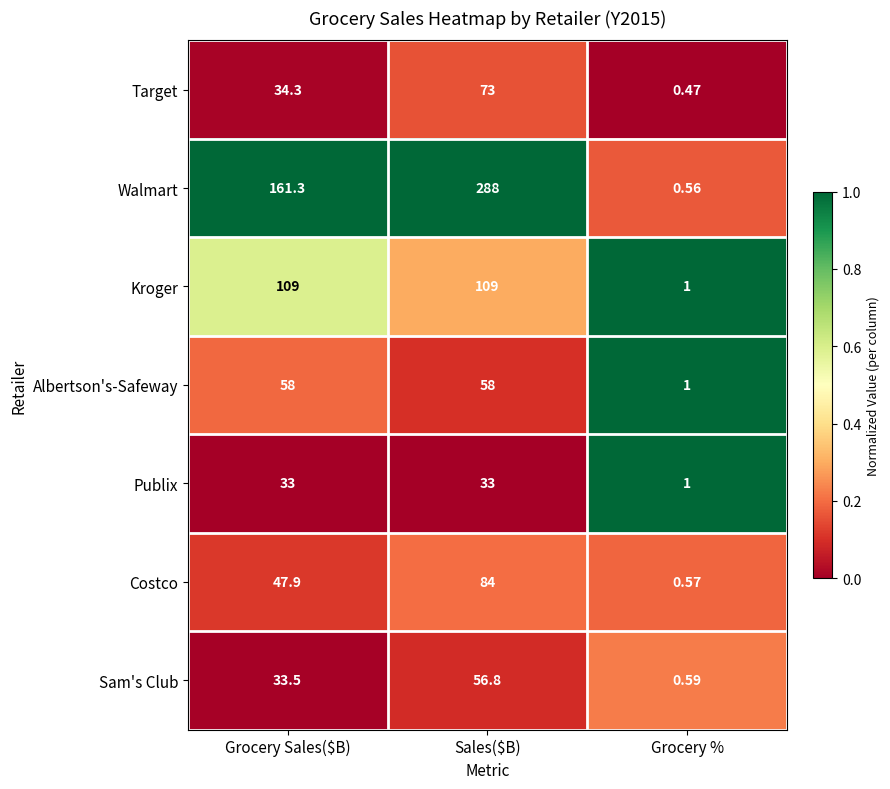

Which series has the widest spread of values?

Walmart